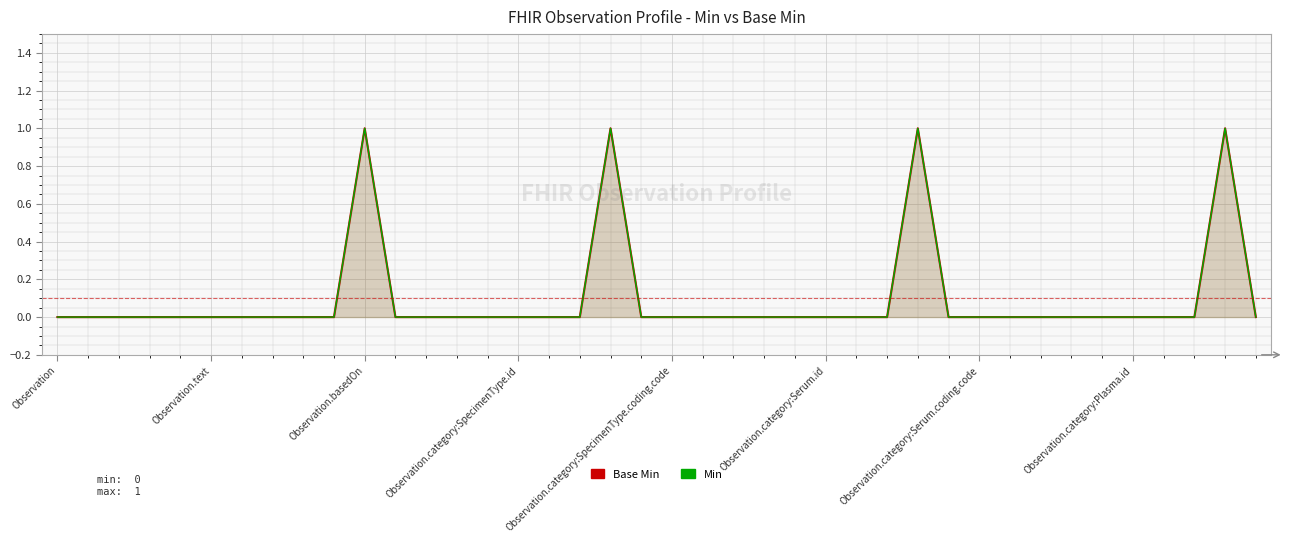

True or false: Base Min and Min intersect in this chart.

False